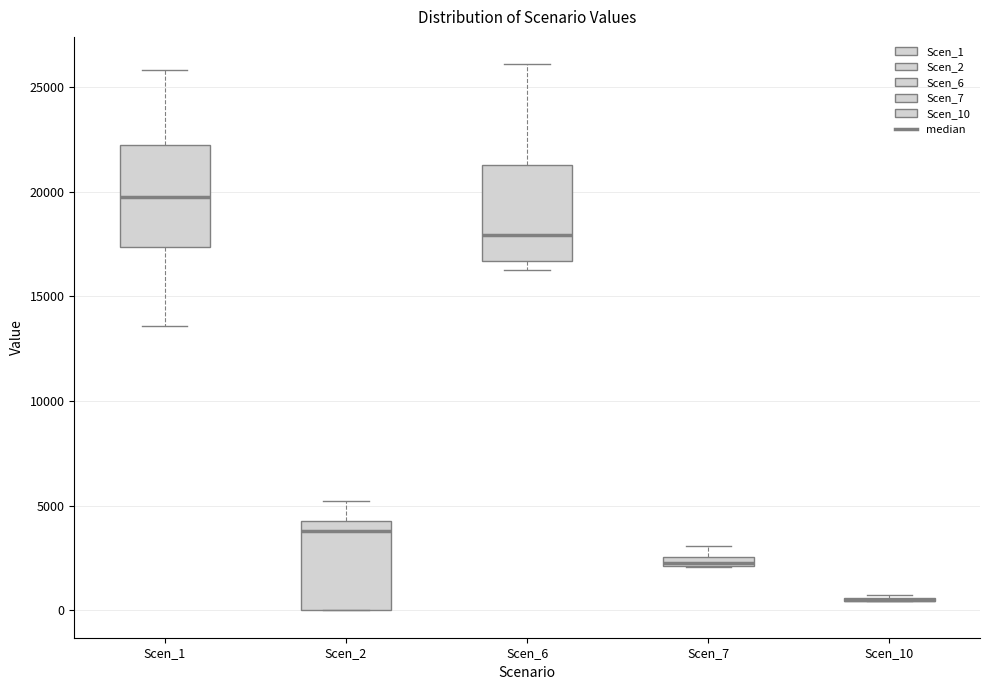

Where is the lower edge of the box for Scen_6 on the y-axis? The values are not printed on the chart, so give them approximately, as read against the axis.

16500